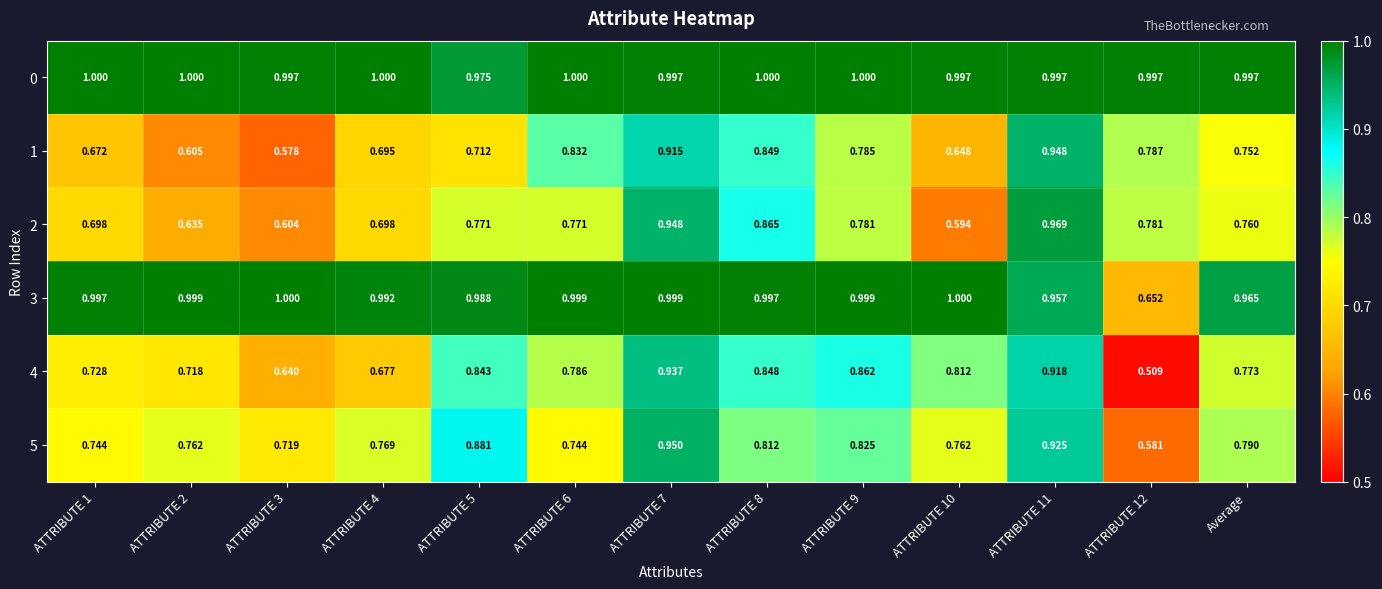

At how many categories does at least one series exceed 0?

13